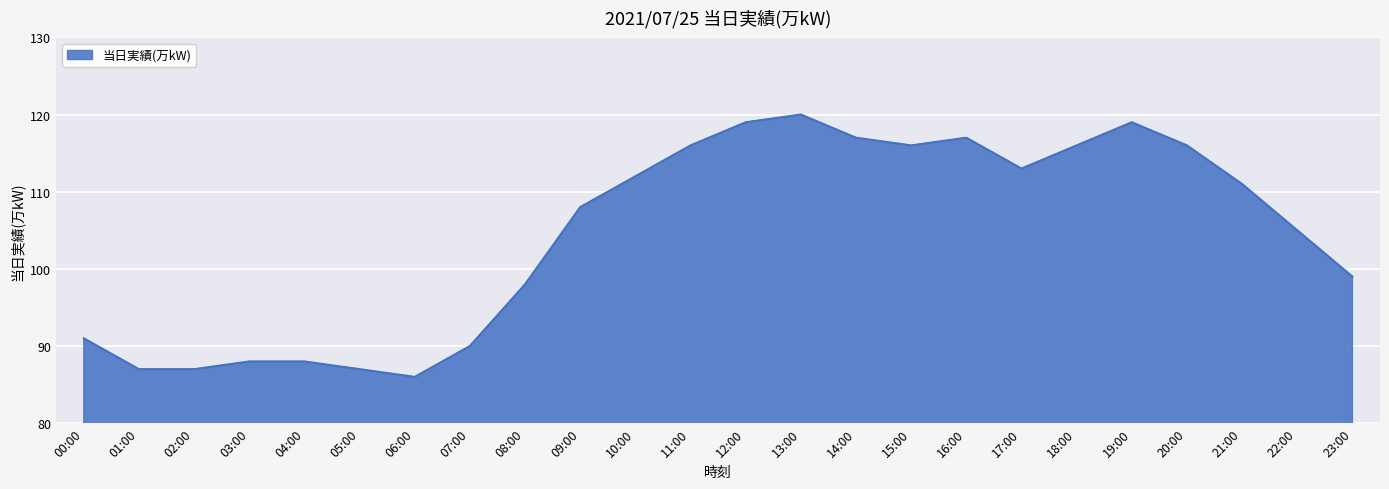

Which label corresponds to the largest value in the chart?

13:00